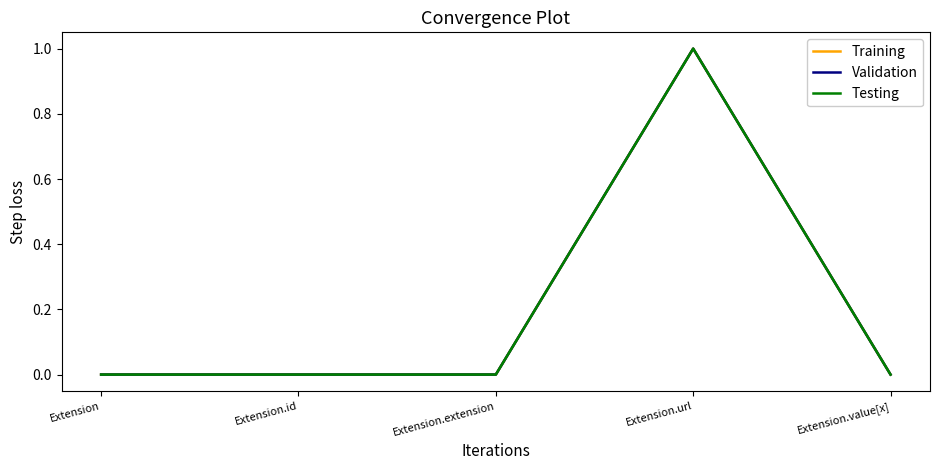

Does the chart have visible grid lines?

No